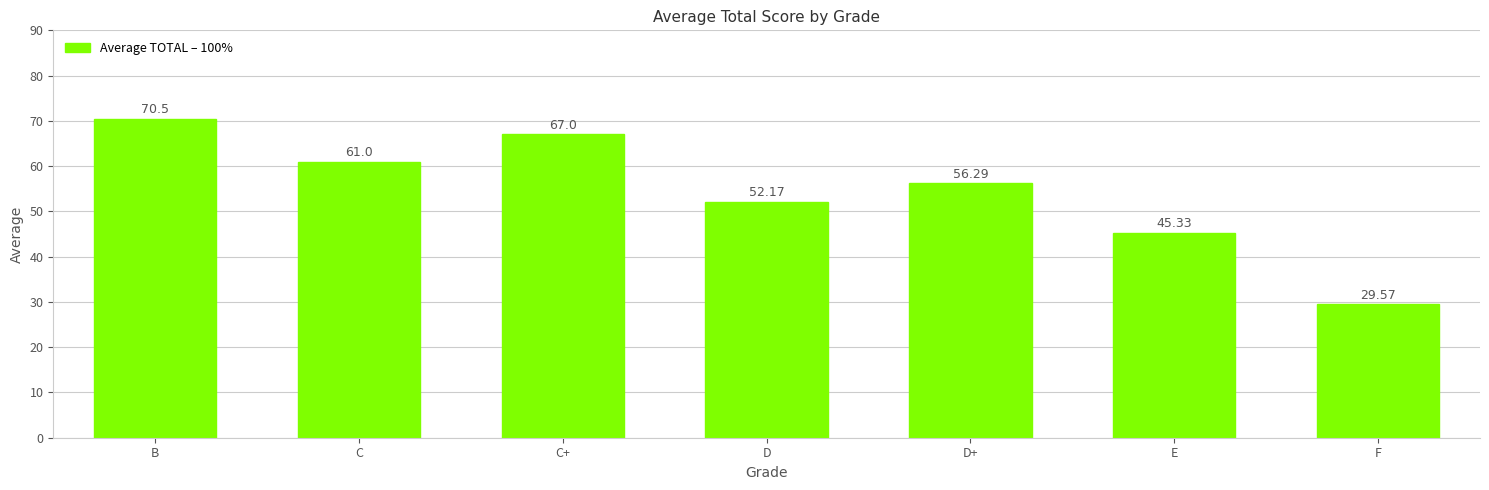

What is the label of the 5th bar from the right?

C+